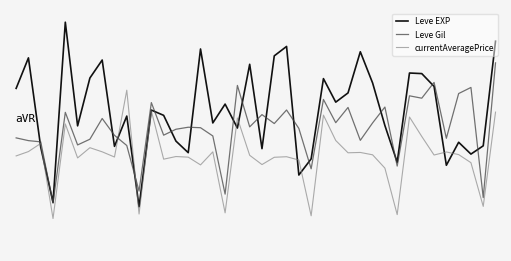

Reading left to right, transcribe all the data shown in this chart.

Leve EXP: 0.6	0.9	0.2	-0.3	1.2	0.3	0.7	0.9	0.2	0.4	-0.3	0.5	0.4	0.2	0.1	1.0	0.4	0.5	0.3	0.8	0.1	0.9	1.0	-0.1	0.1	0.7	0.5	0.6	0.9	0.7	0.3	0.0	0.8	0.8	0.7	0.0	0.2	0.1	0.2	1.0
Leve Gil: 0.2	0.2	0.2	-0.3	0.4	0.2	0.2	0.4	0.3	0.2	-0.2	0.5	0.3	0.3	0.3	0.3	0.3	-0.2	0.7	0.3	0.4	0.4	0.5	0.3	-0.0	0.6	0.4	0.5	0.2	0.4	0.5	0.0	0.6	0.6	0.7	0.2	0.6	0.7	-0.3	0.9
currentAveragePrice: 0.1	0.1	0.2	-0.4	0.4	0.1	0.2	0.1	0.1	0.6	-0.4	0.5	0.1	0.1	0.1	0.0	0.1	-0.4	0.4	0.1	0.0	0.1	0.1	0.1	-0.4	0.4	0.2	0.1	0.1	0.1	-0.0	-0.4	0.4	0.2	0.1	0.1	0.1	0.0	-0.3	0.4